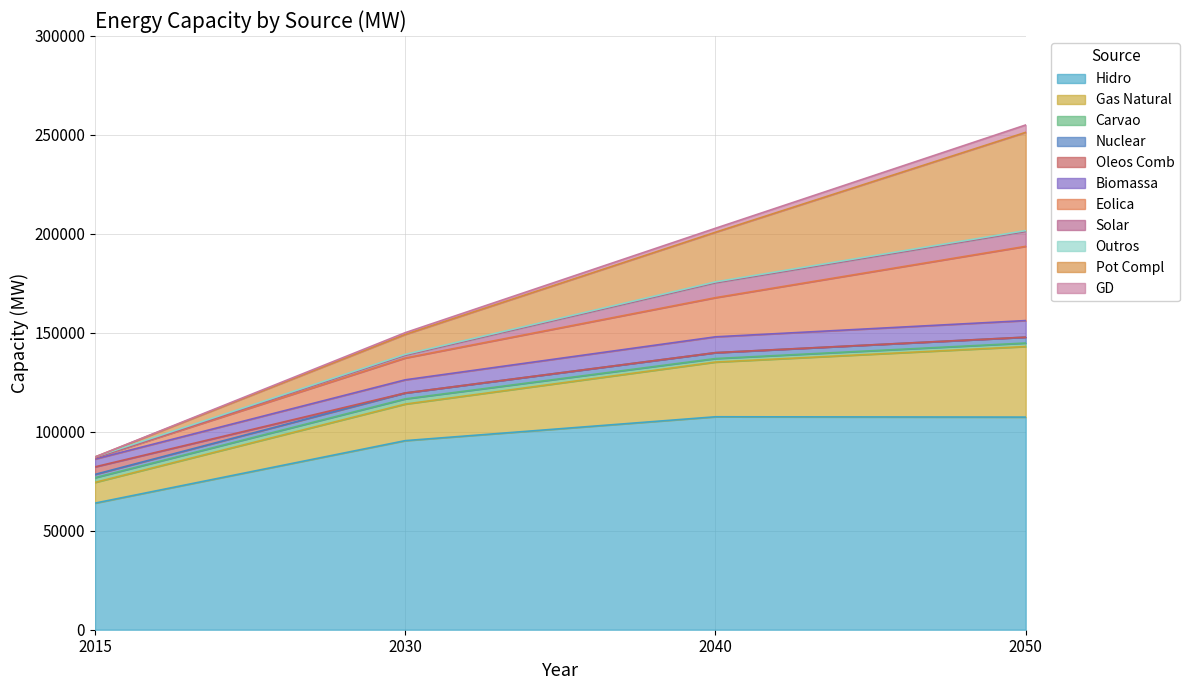

What is the difference between the 2015 values at Hidro and GD?

63958